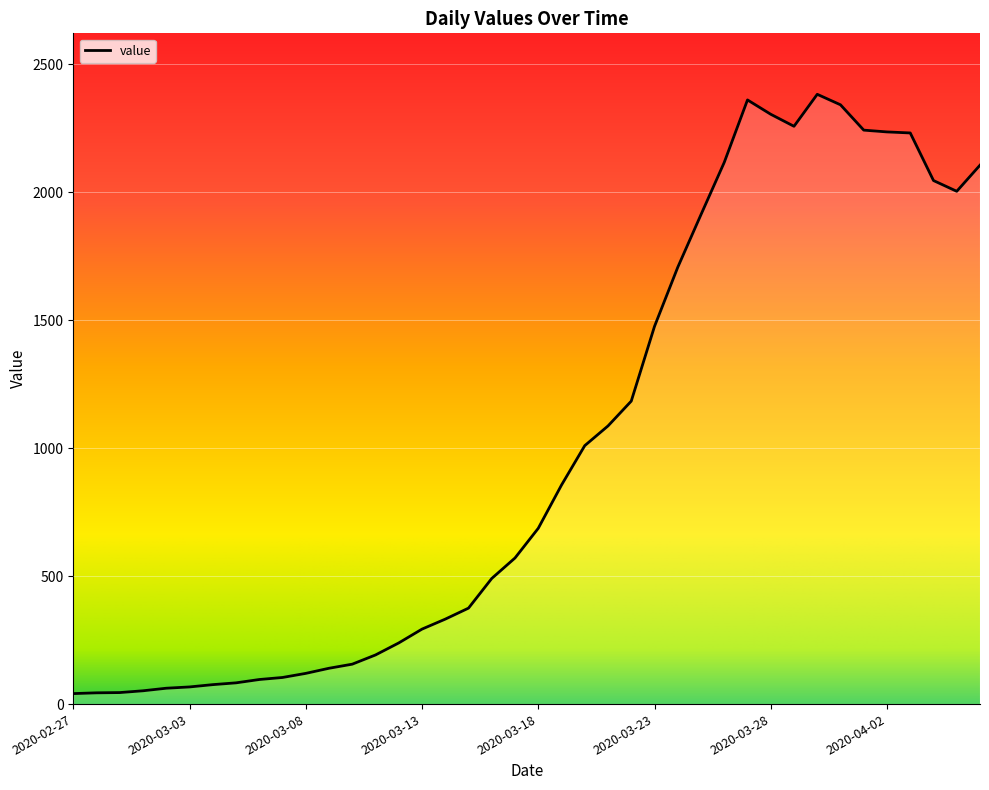

What is the greatest value displayed?

2383